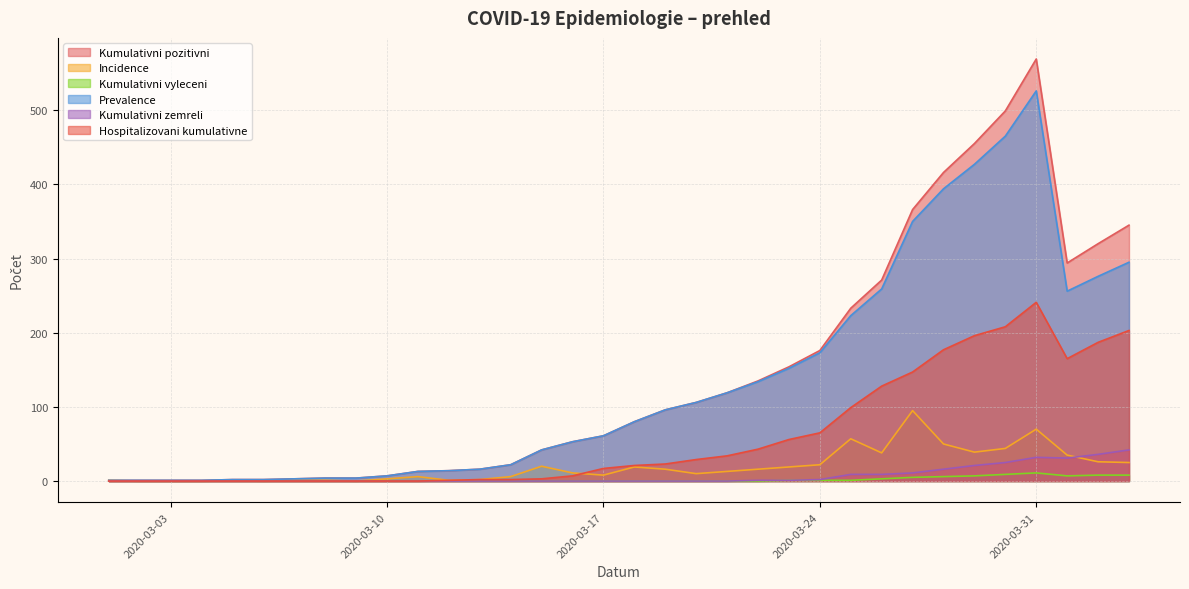

The Hospitalizovani kumulativne series shows 241 at 2020-03-31. True or false?

True